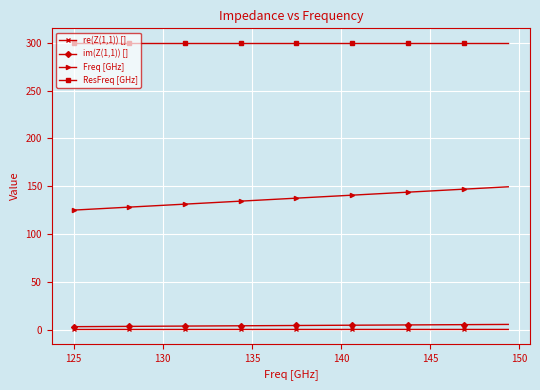

What is the maximum value for Freq [GHz]?

149.4